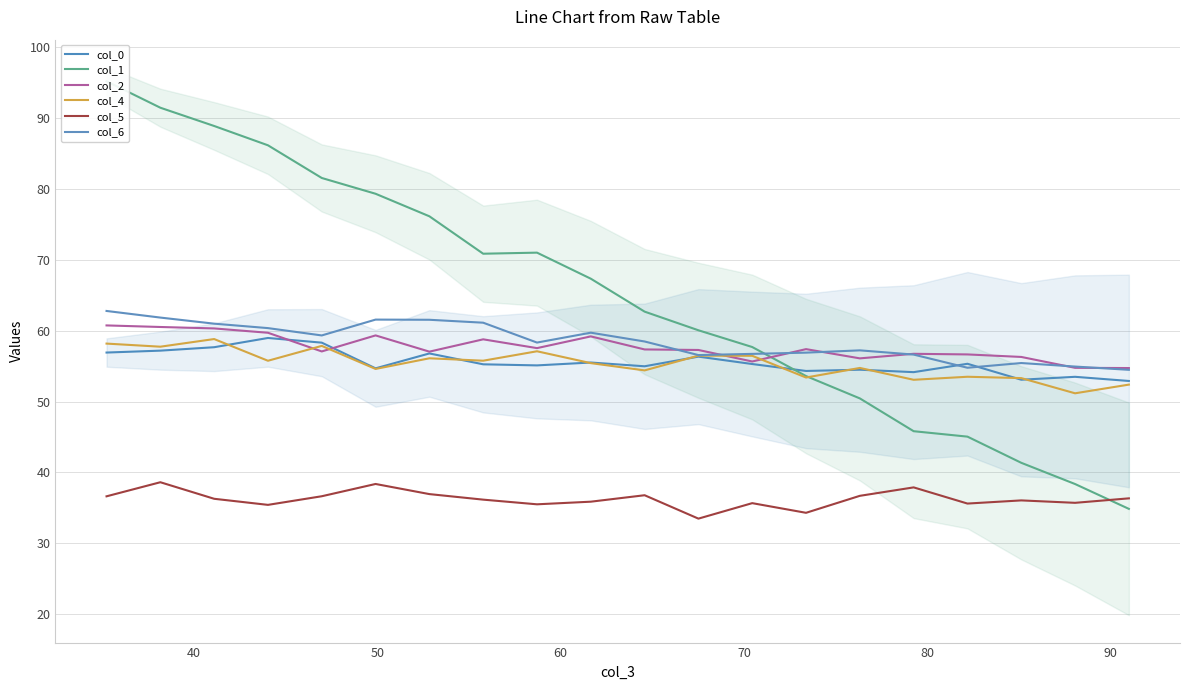

What is the sum of the col_6 values at 10 and 11?

115.0